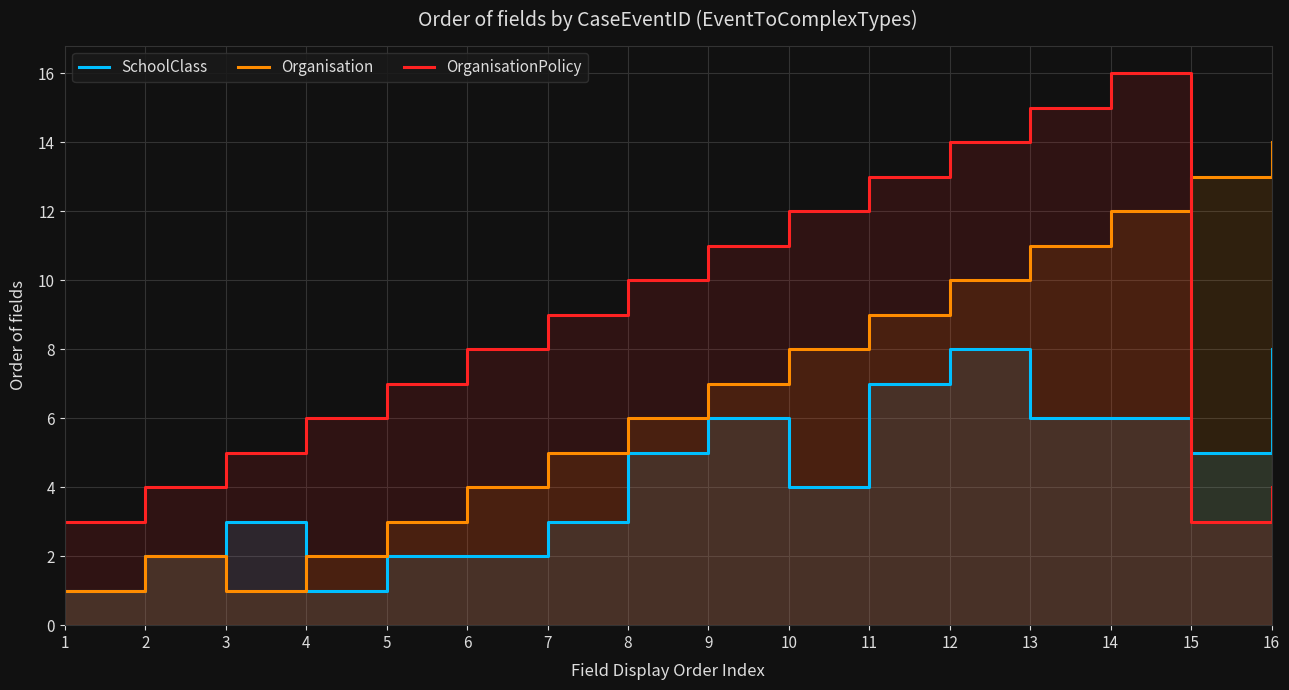

What is the difference between the maximum and minimum values in the SchoolClass series?

7